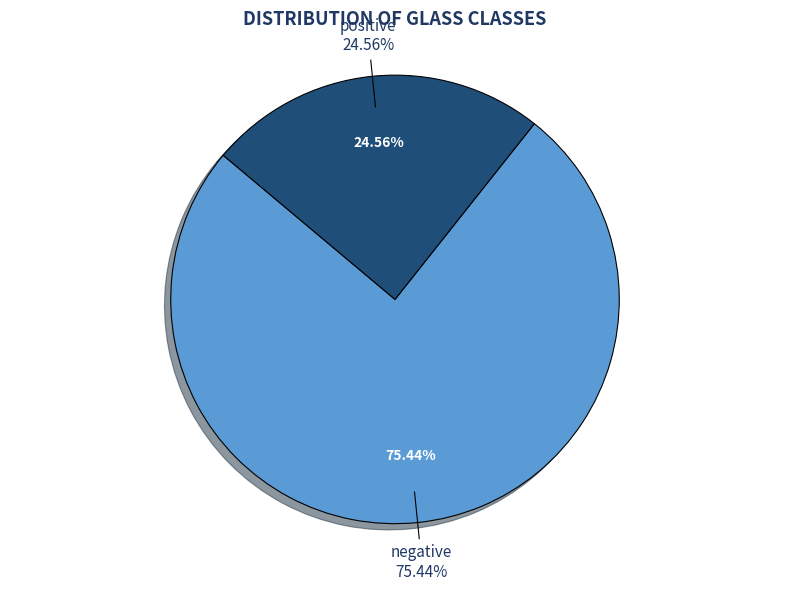

Is there any slice that represents more than half of the pie?

Yes